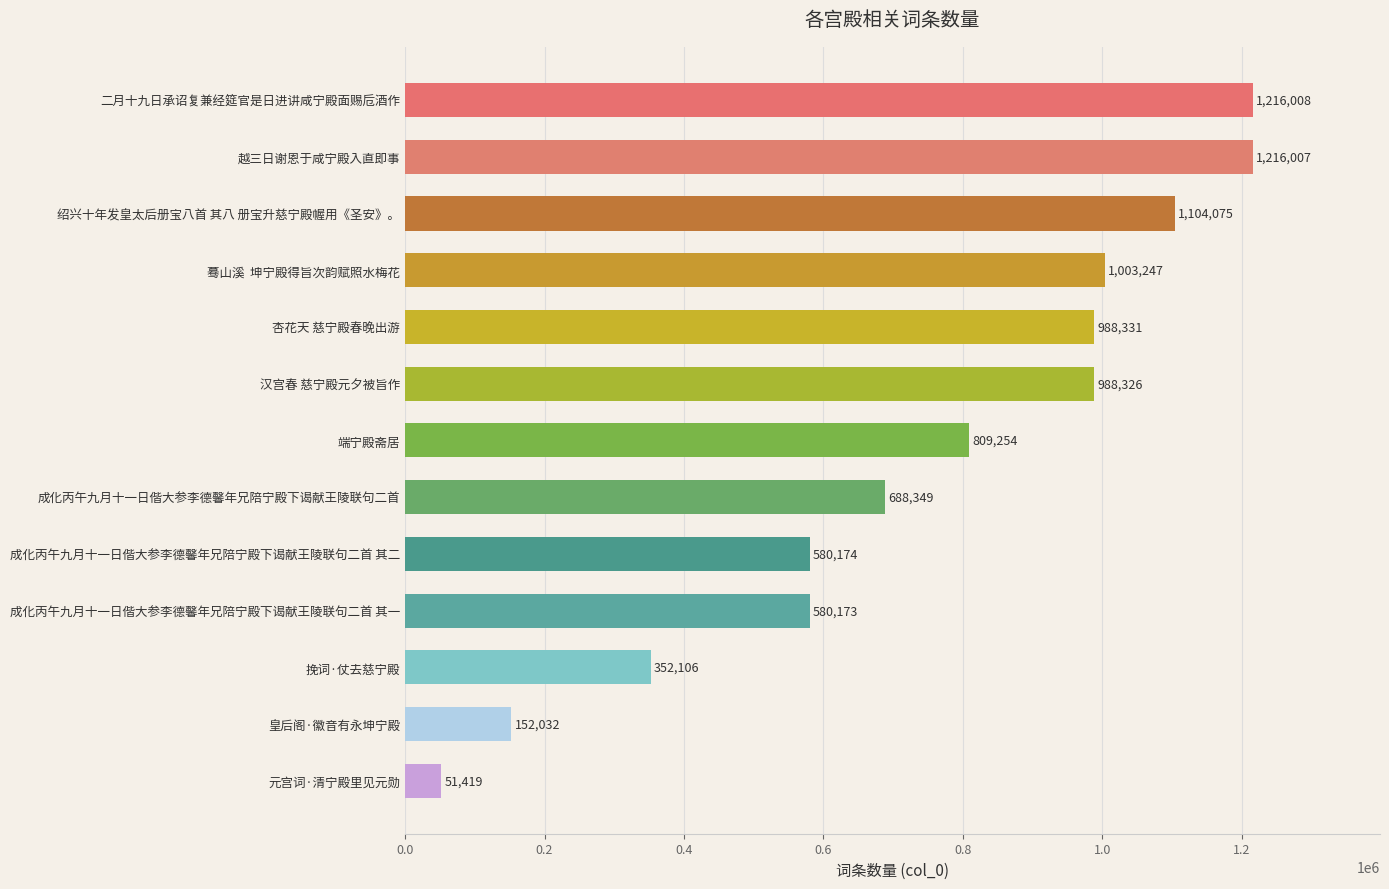

True or false: the data shows 235079 at 绍兴十年发皇太后册宝八首 其八 册宝升慈宁殿幄用《圣安》。.

False